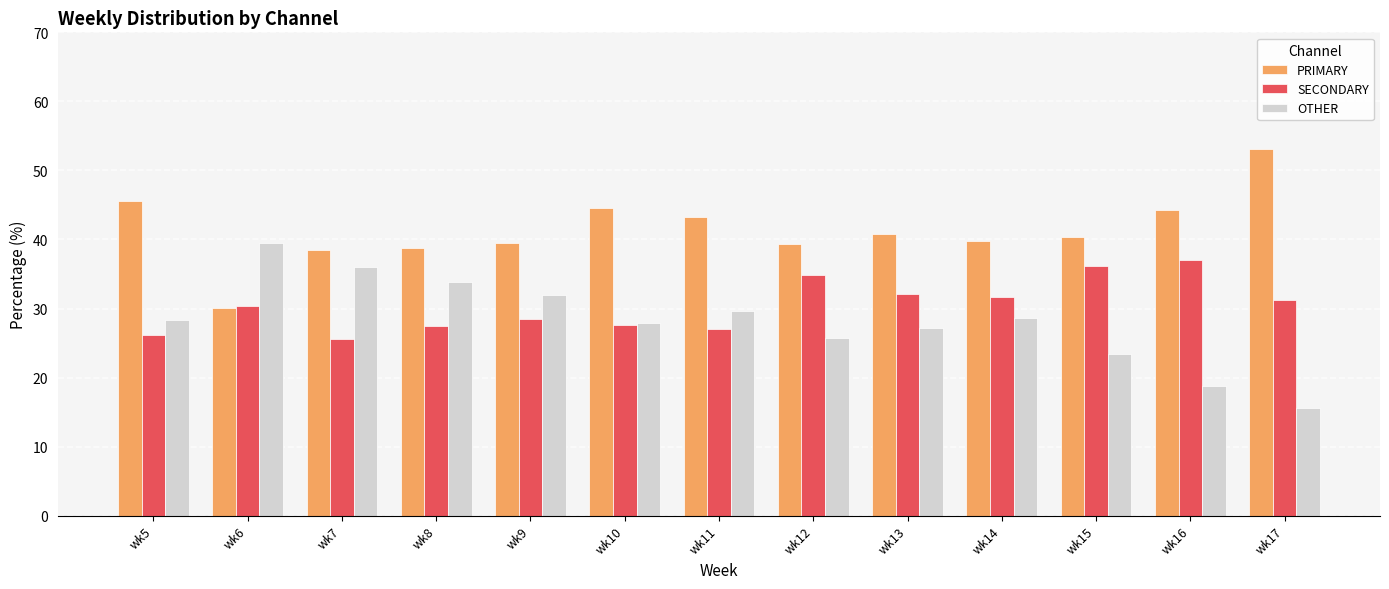

Is the value of PRIMARY at wk6 greater than the value of SECONDARY at wk14?

No